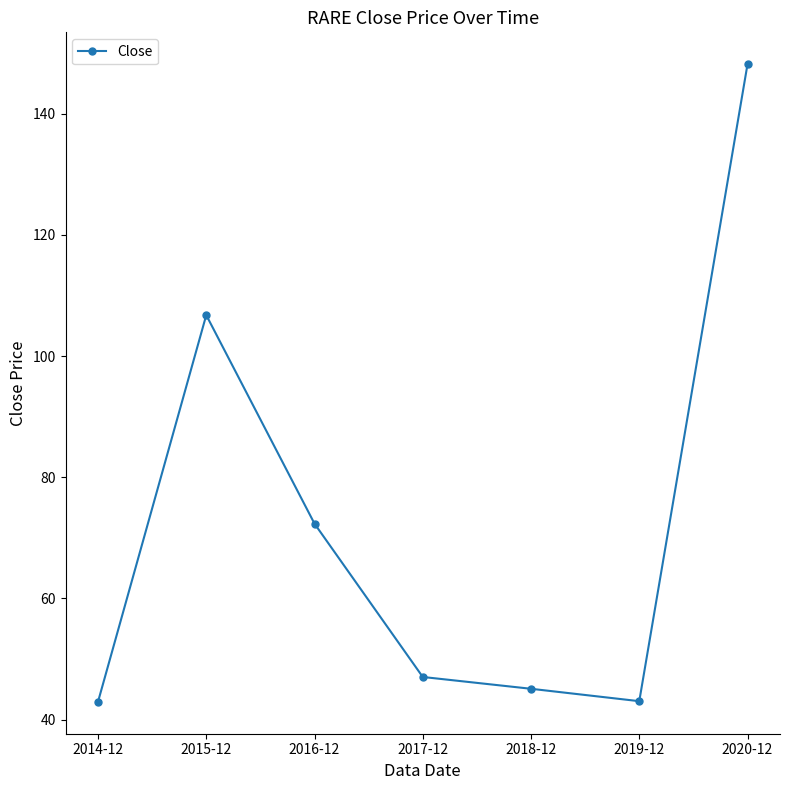

What is the value of the 4th point from the left?

47.0